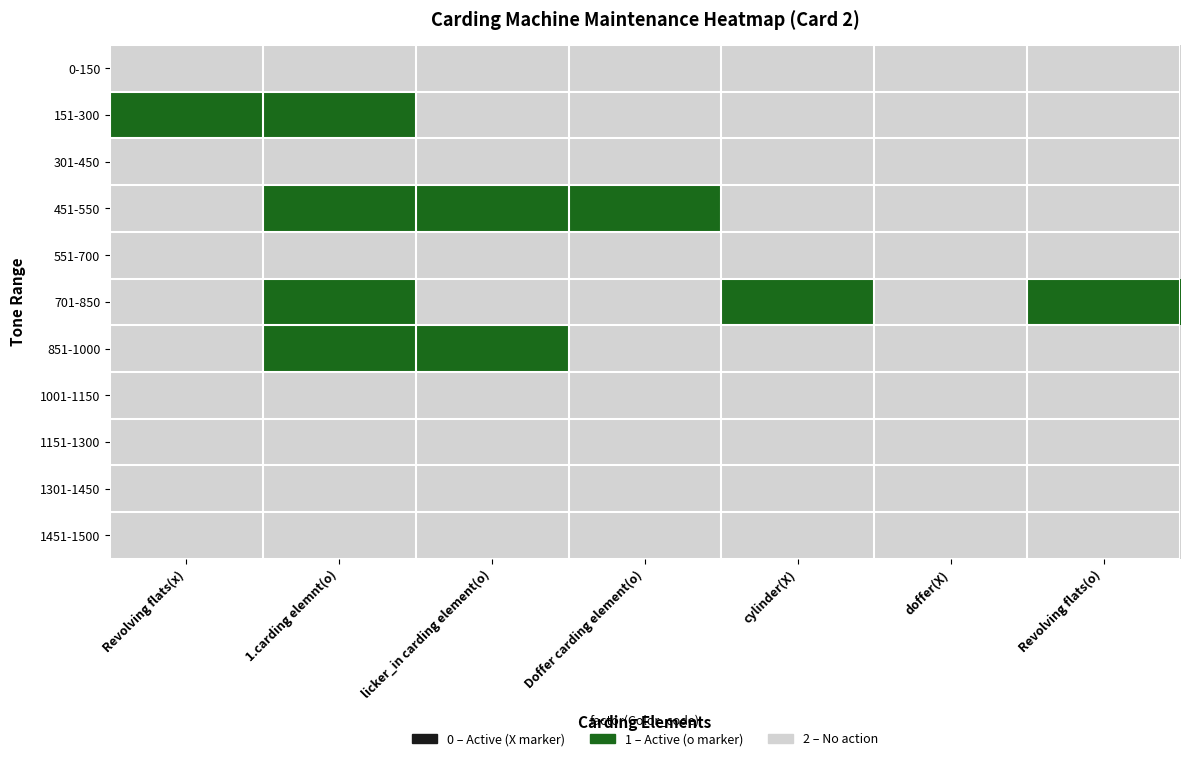

Rank the series at 1.carding elemnt(o) from highest to lowest value.

0-150, 301-450, 551-700, 1001-1150, 1151-1300, 1301-1450, 1451-1500, 151-300, 451-550, 701-850, 851-1000